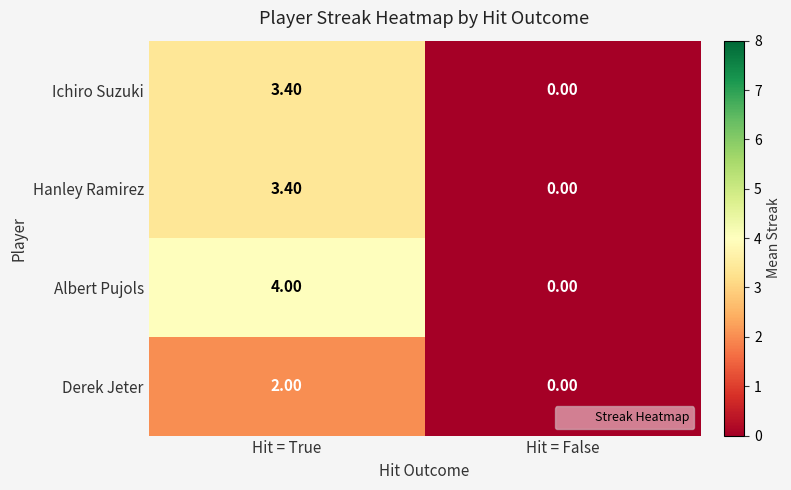

What is the difference between the Derek Jeter values at Hit = False and Hit = True?

2.0